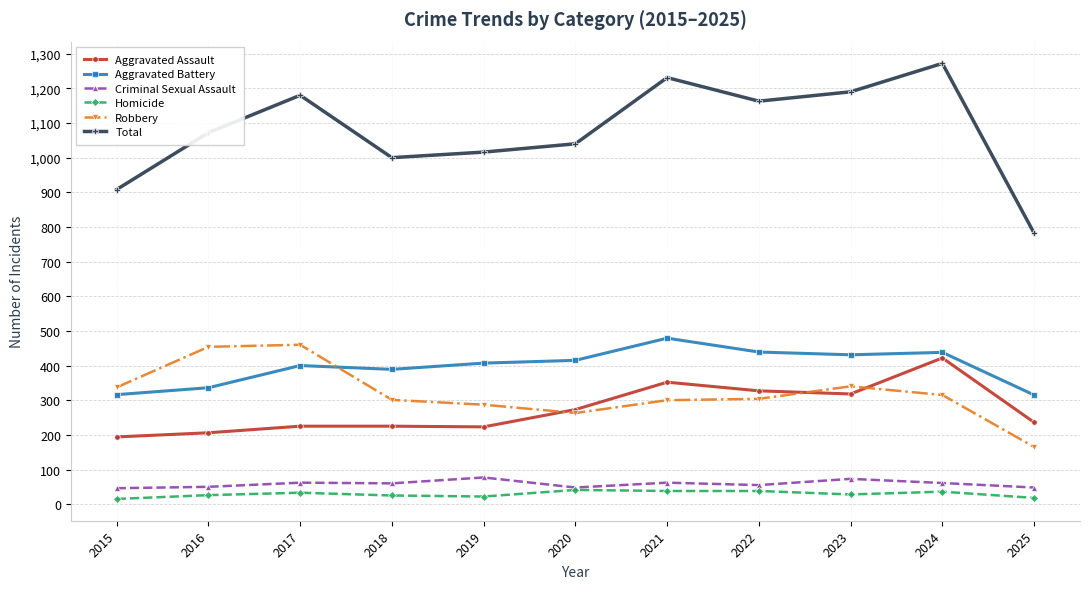

Where is the first local maximum for Total?

2017